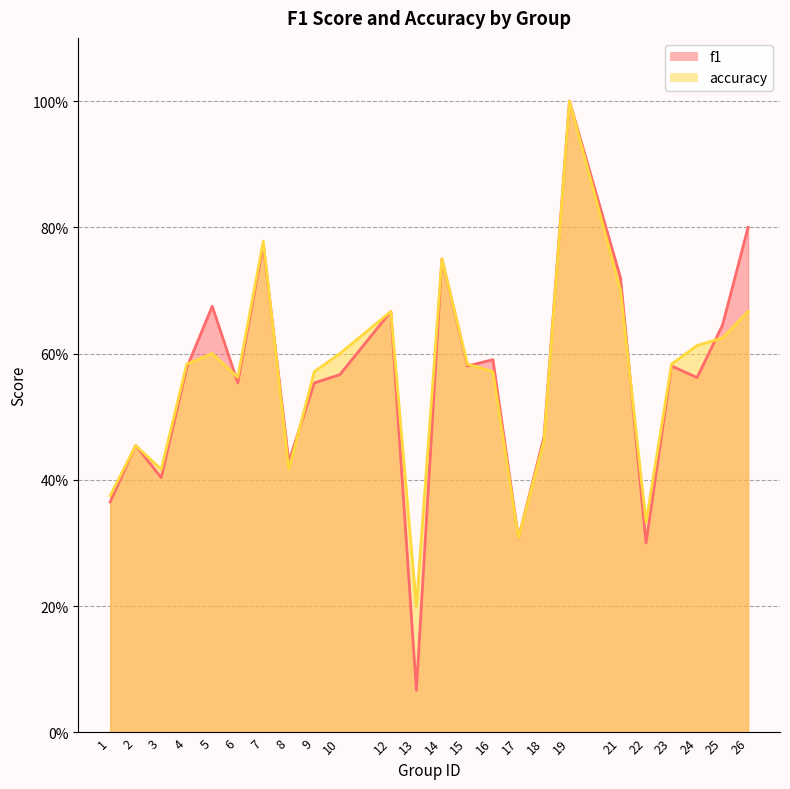

Which series has the largest total across all categories?

accuracy